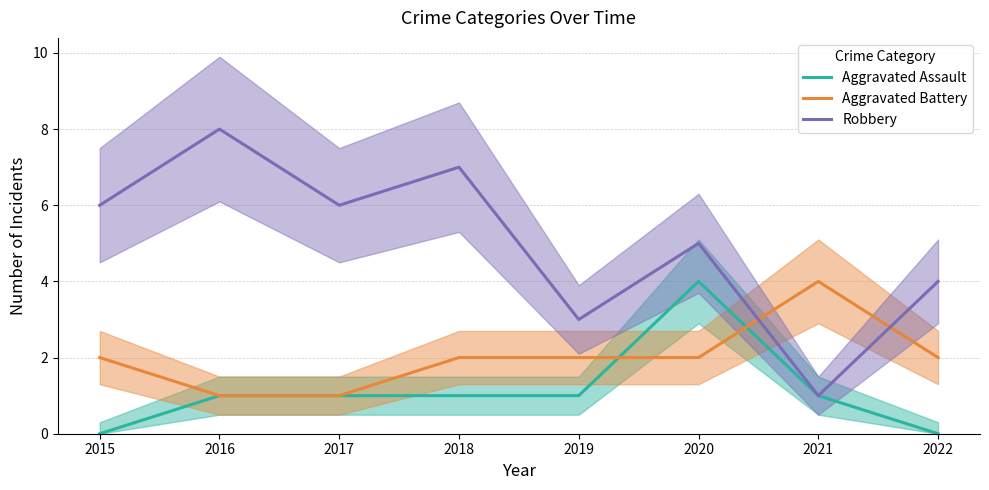

Is it true that Aggravated Assault equals 2 at 2019?

False